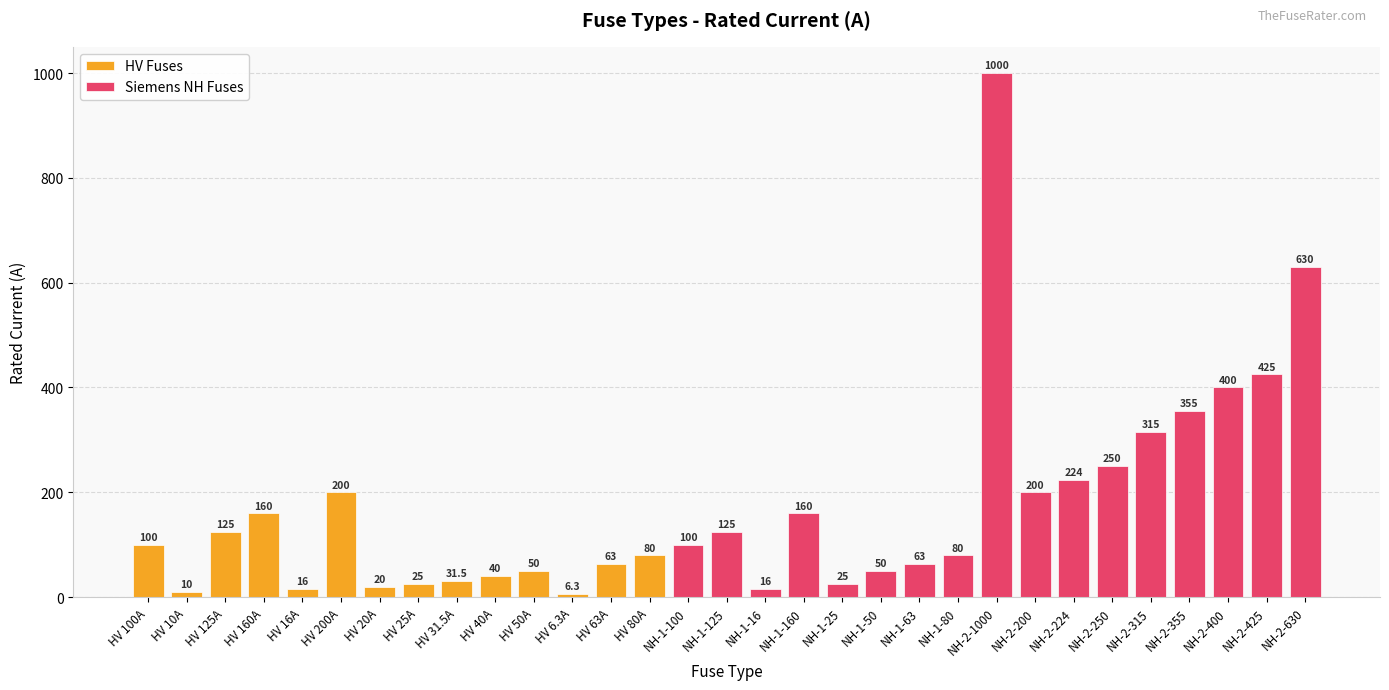

The value at HV 25A is 25.0. True or false?

True